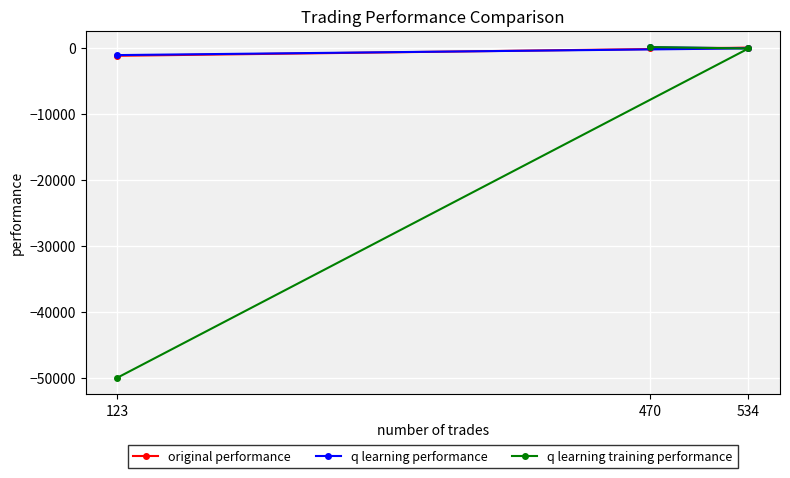

What value does the q learning training performance series have at 534?

-57.7